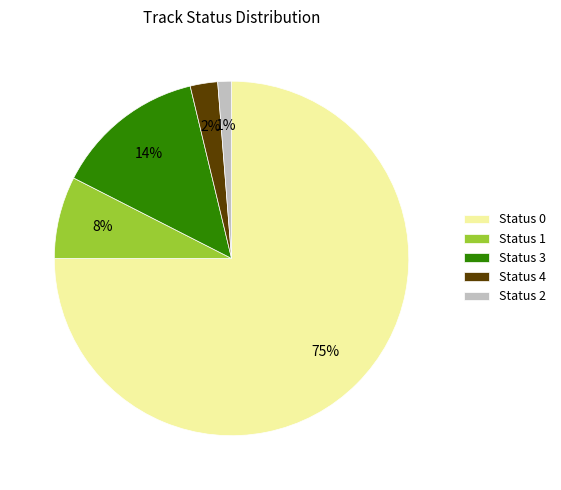

Which slice is the smallest?

Status 2